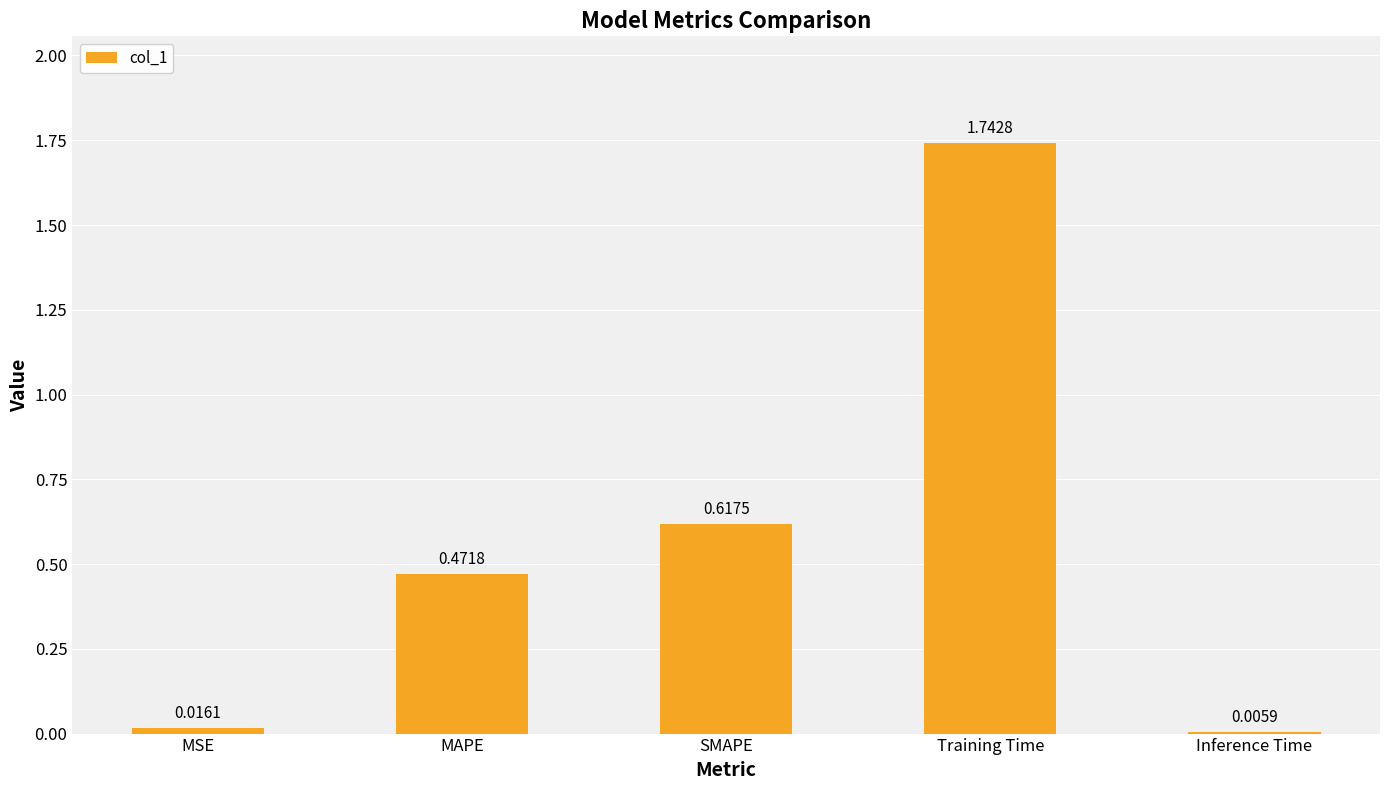

Which label corresponds to the largest value in the chart?

Training Time